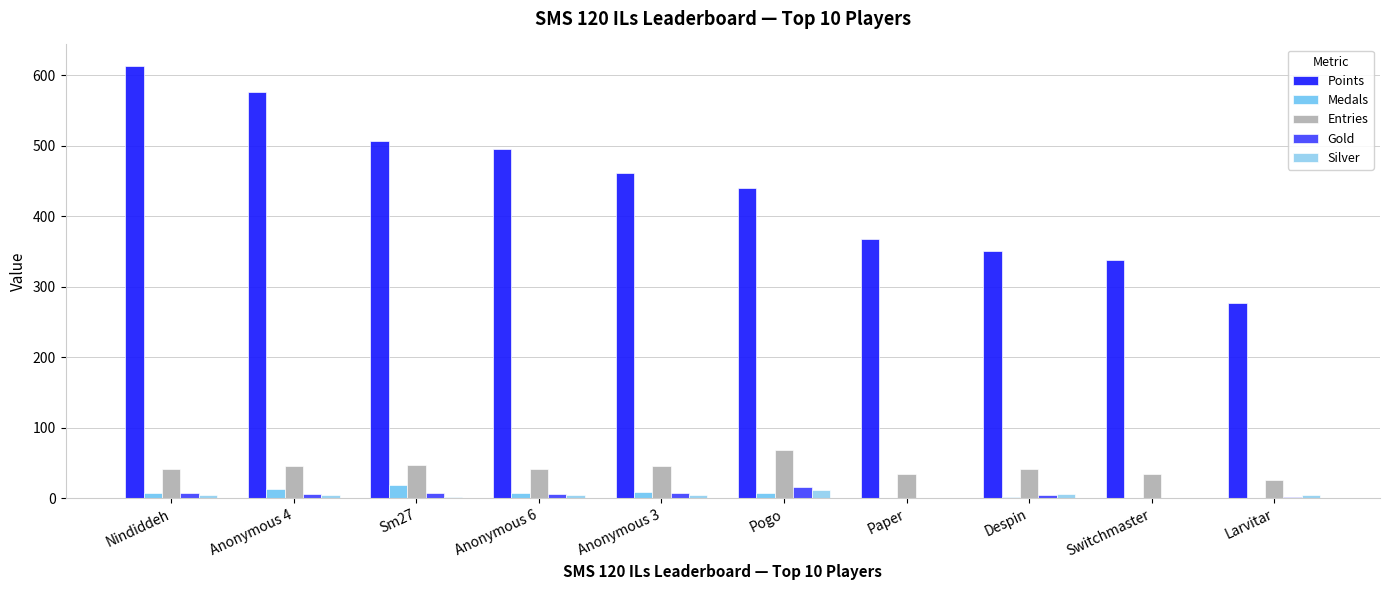

What are all the series names shown in the legend?

Points, Medals, Entries, Gold, Silver